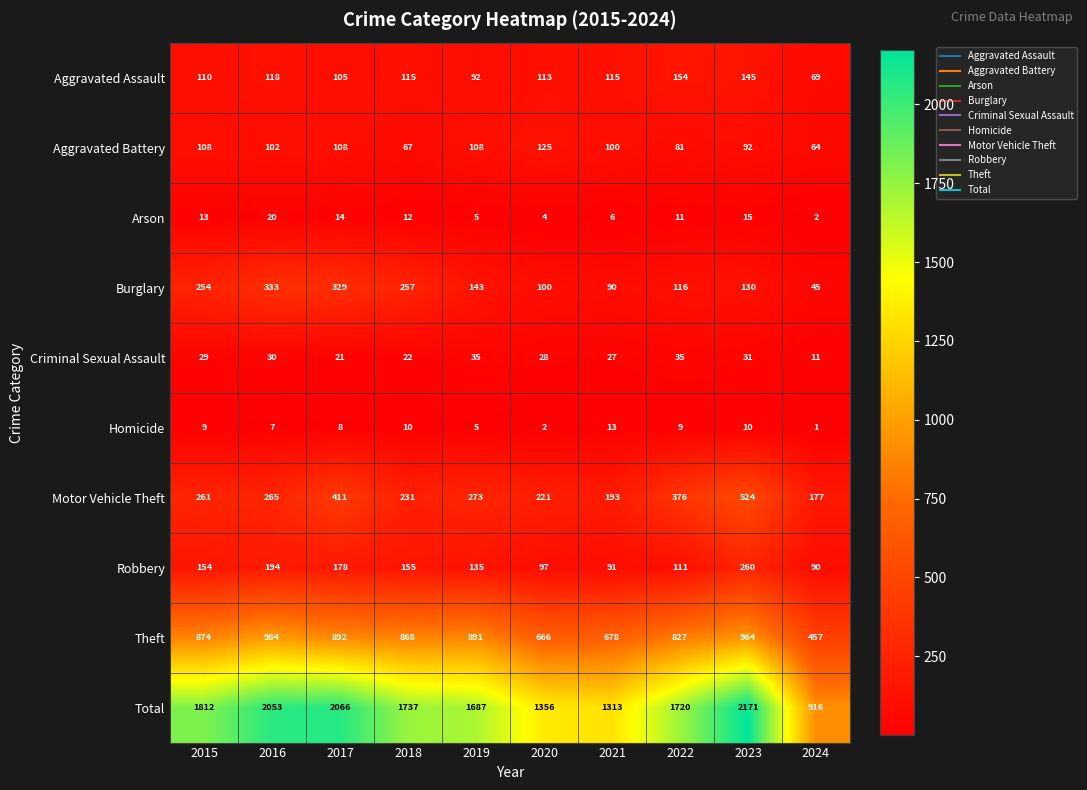

What is the difference between the Criminal Sexual Assault values at 2021 and 2017?

6